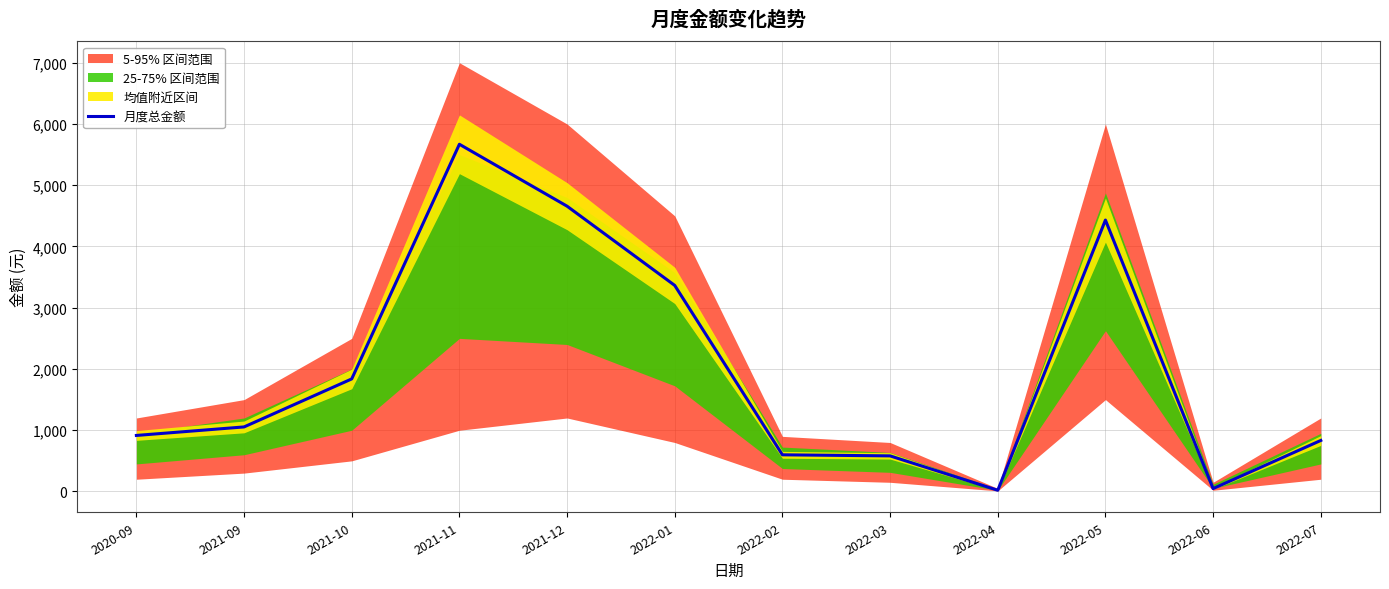

What is the approximate value at 2021-10?

1837.7